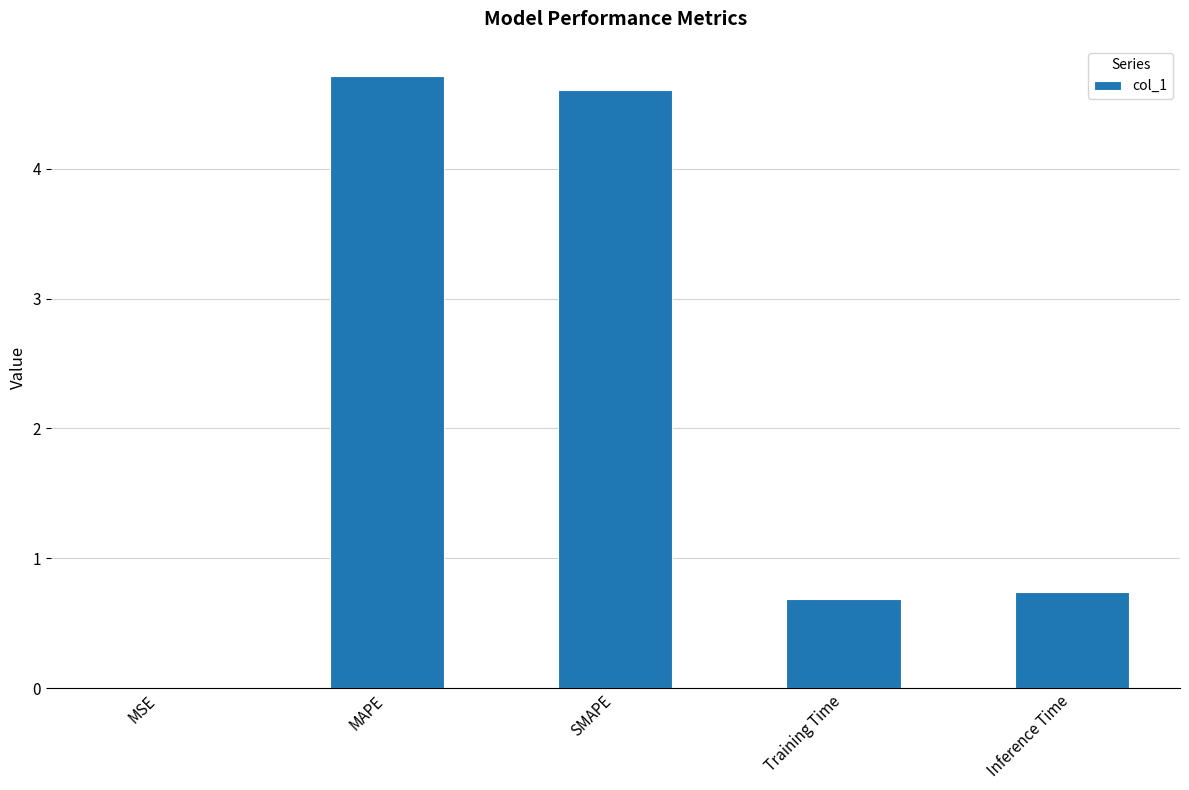

Between MAPE and SMAPE, which is larger?

MAPE